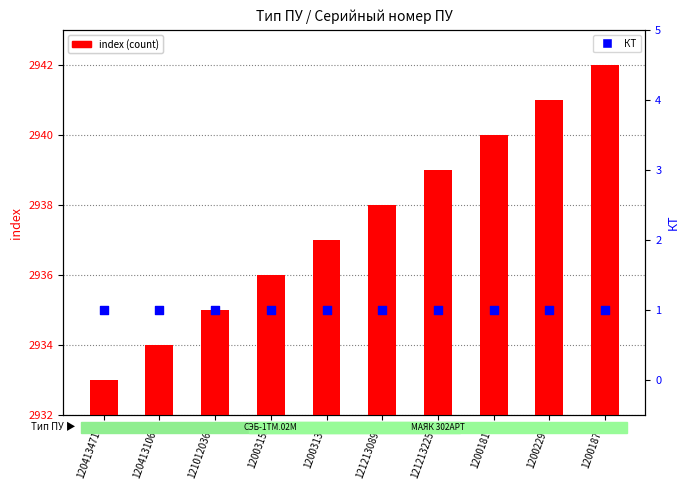

Which series has the largest total across all categories?

index (count)